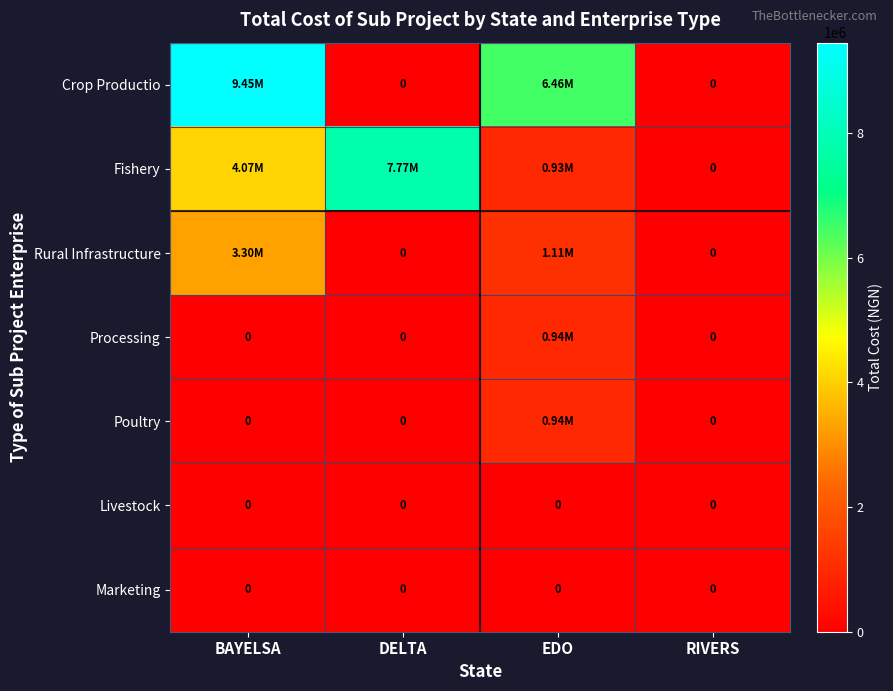

Which category has the highest value in the Rural Infrastructure series?

BAYELSA